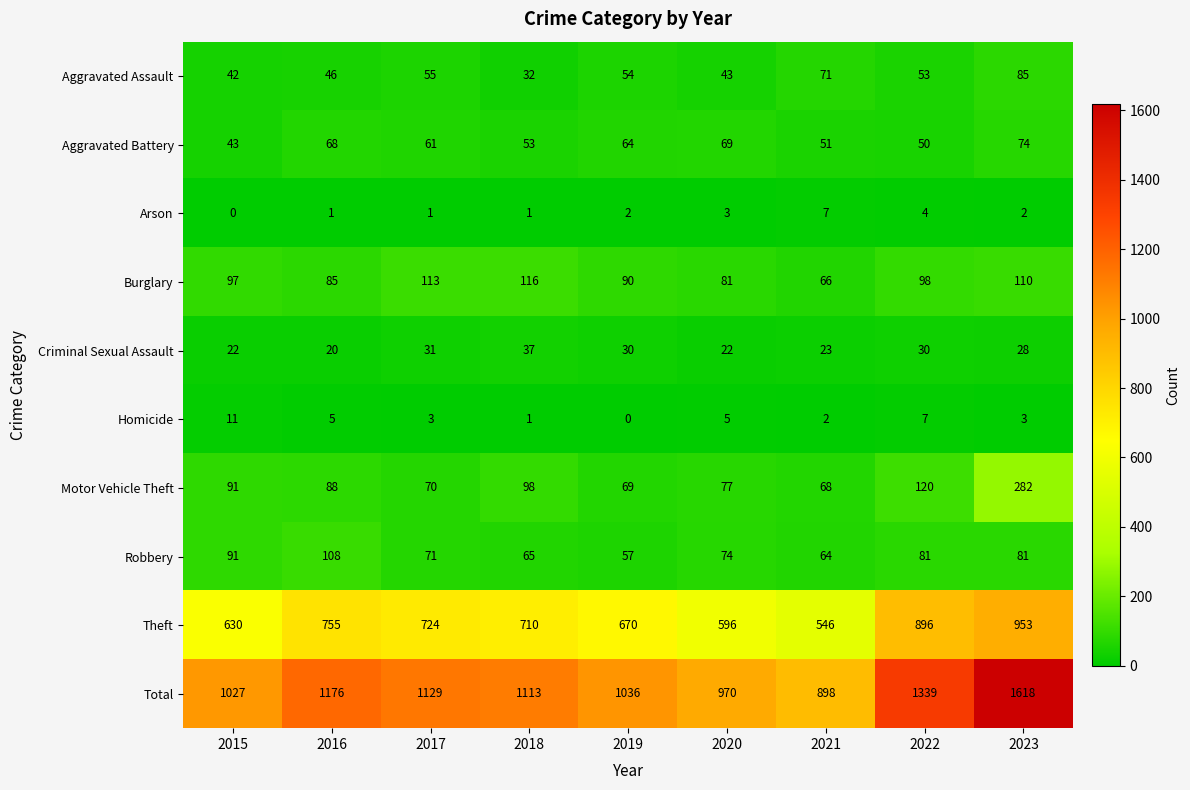

Between 2016 and 2023, which series saw the biggest shift?

Total